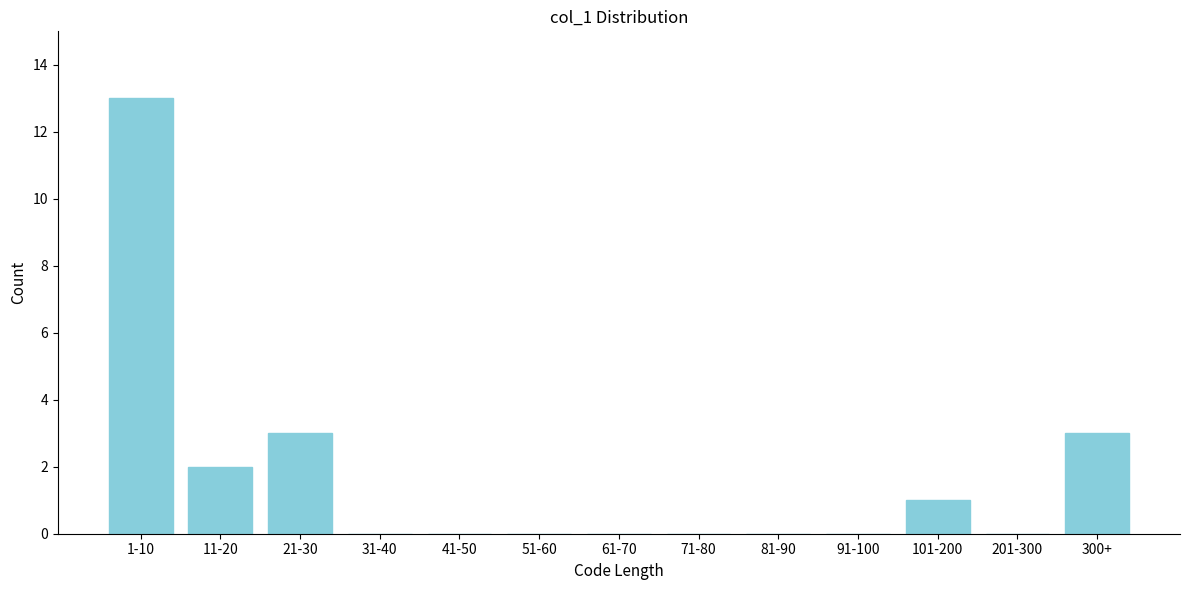

Reading left to right, extract all data points from this chart.

1-10=13	11-20=2	21-30=3	31-40=0	41-50=0	51-60=0	61-70=0	71-80=0	81-90=0	91-100=0	101-200=1	201-300=0	300+=3